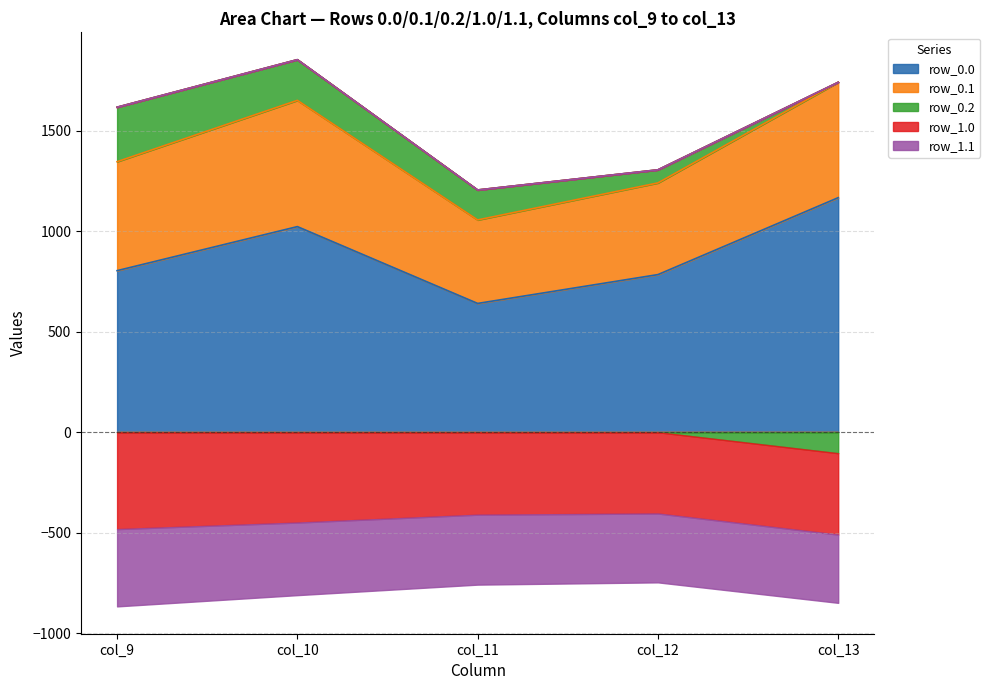

What is the highest value of the row_0.0 series?

1167.2